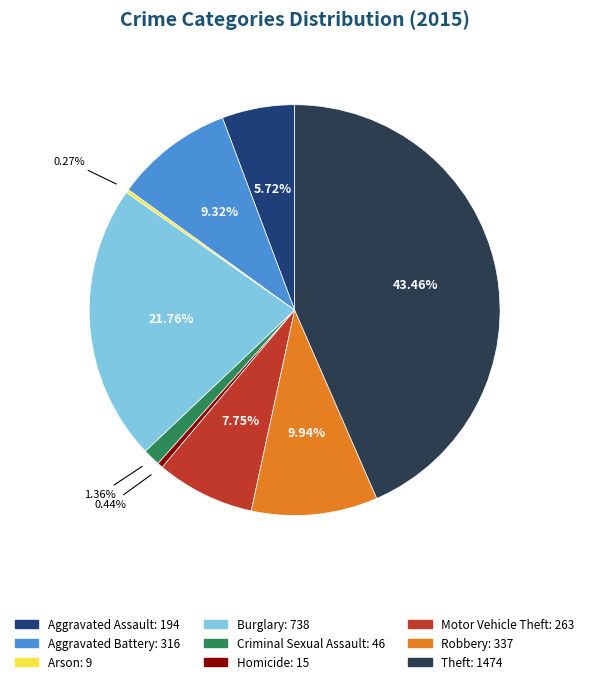

Does Aggravated Assault represent more than half of the total?

No